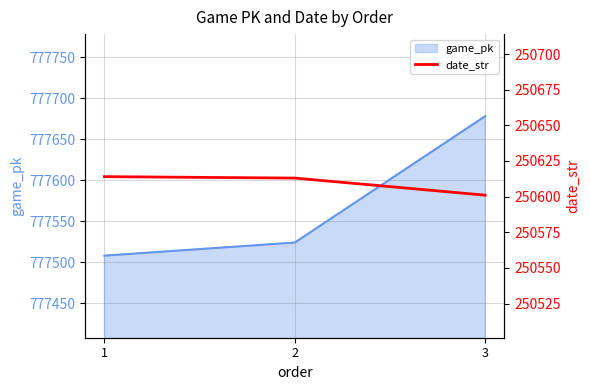

The value of game_pk at 1 is 281613. True or false?

False